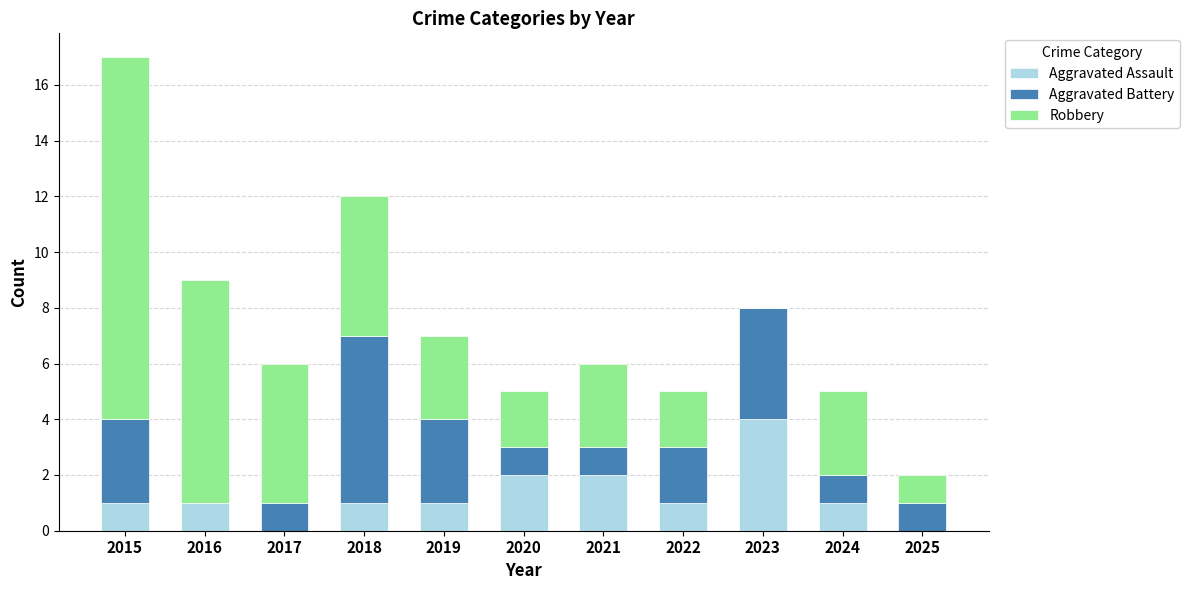

What is the sum of all Aggravated Assault values?

14